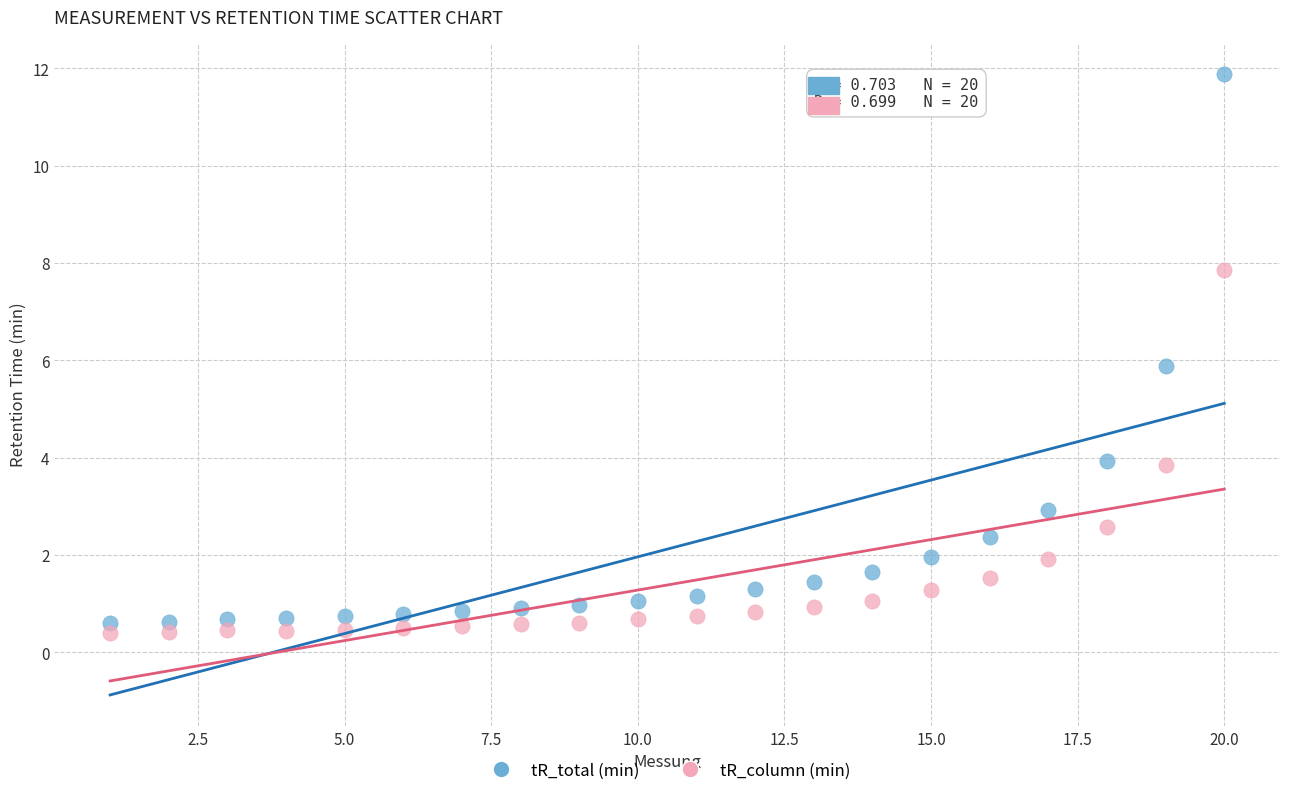

Which series has the widest spread of Y values?

tR_total (min)